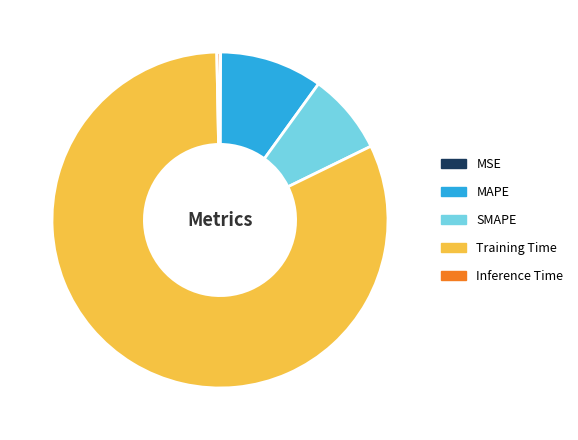

True or false: MAPE accounts for 1% of the total.

False